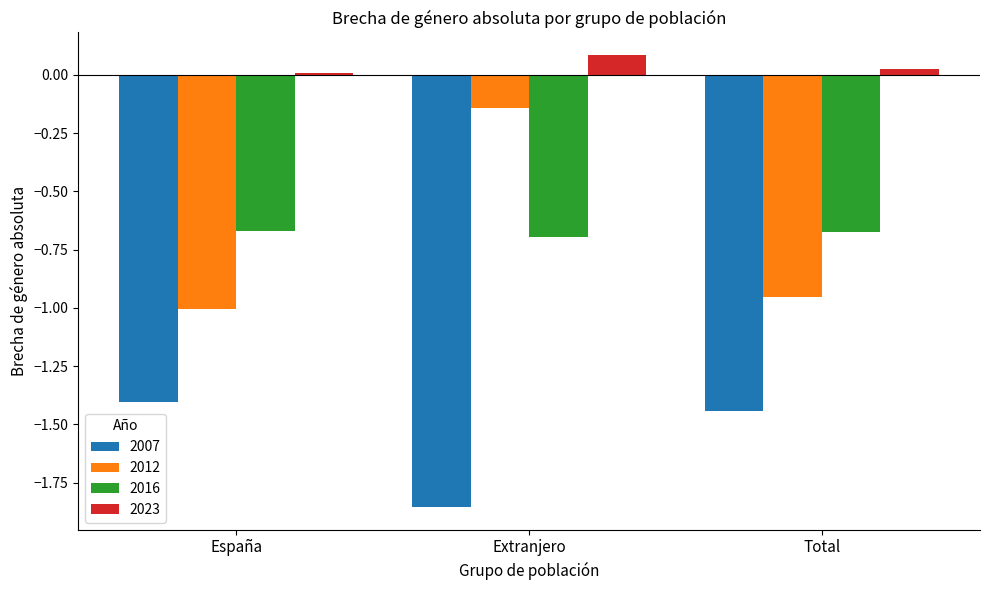

Is the value of 2012 at Total greater than the value of 2023 at Total?

No